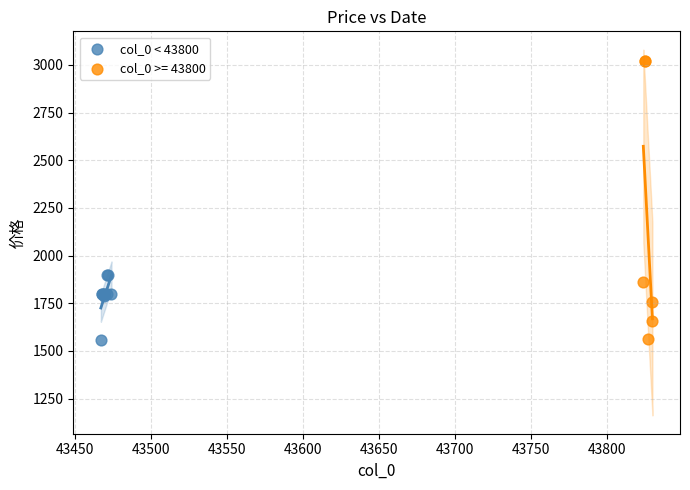

Which series contains the highest Y value?

col_0 >= 43800